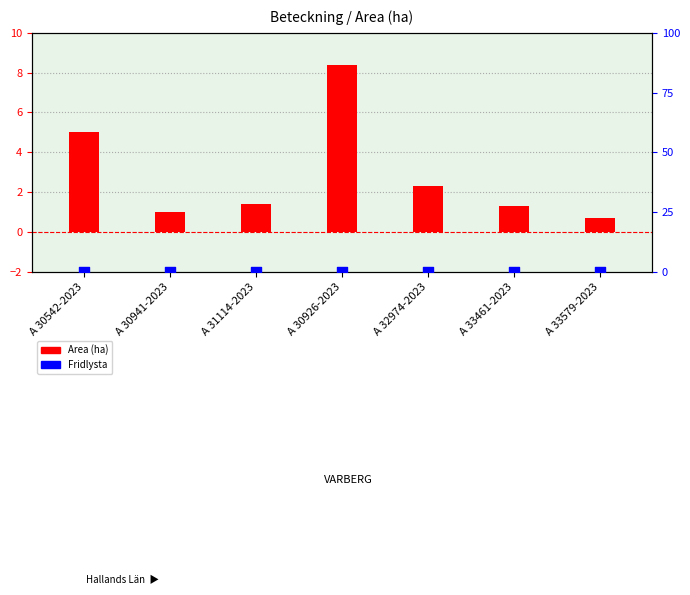

What is the total value across all series at A 30926-2023?

8.4